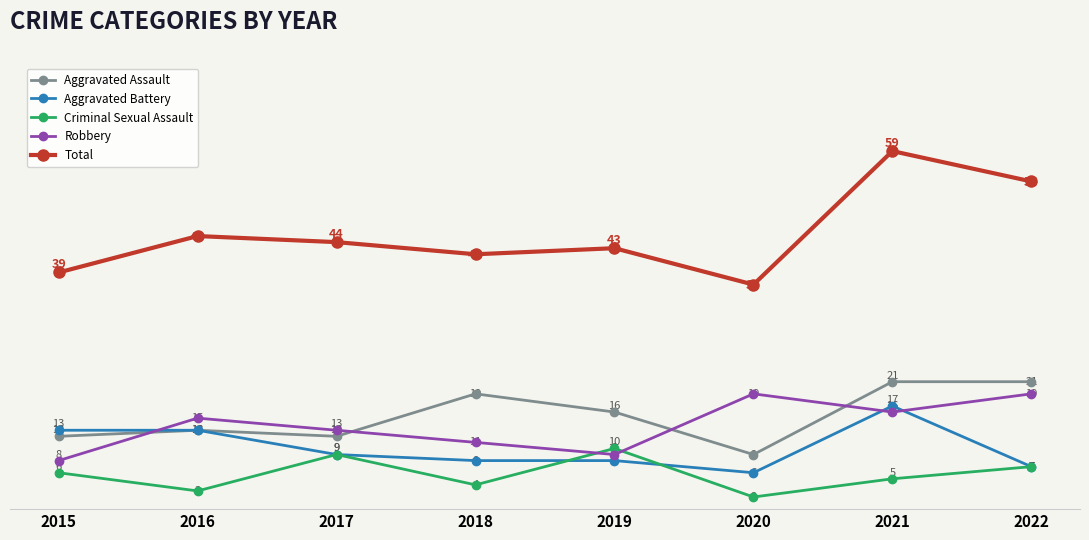

Reading right to left, list all the values displayed in this chart.

Aggravated Assault: 21	21	9	16	19	12	13	12
Aggravated Battery: 7	17	6	8	8	9	13	13
Criminal Sexual Assault: 7	5	2	10	4	9	3	6
Robbery: 19	16	19	9	11	13	15	8
Total: 54	59	37	43	42	44	45	39